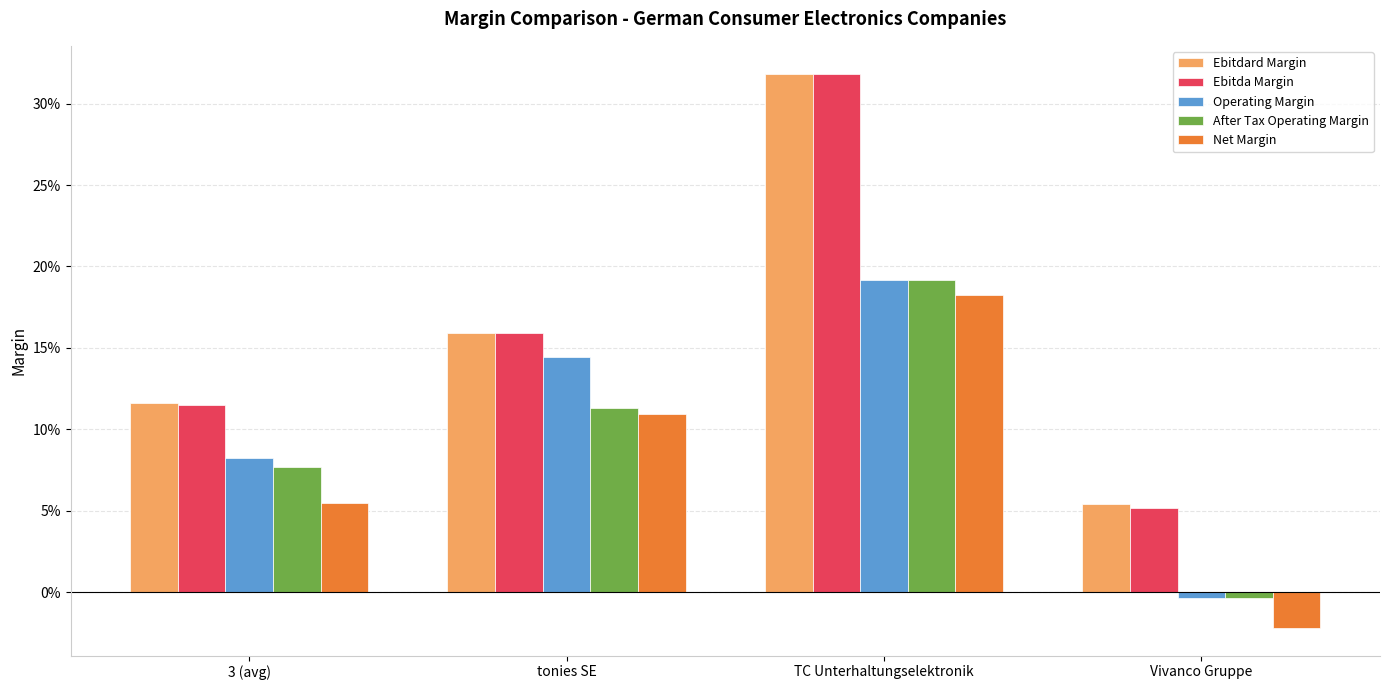

Are the bars grouped side by side (vs. stacked)?

Yes